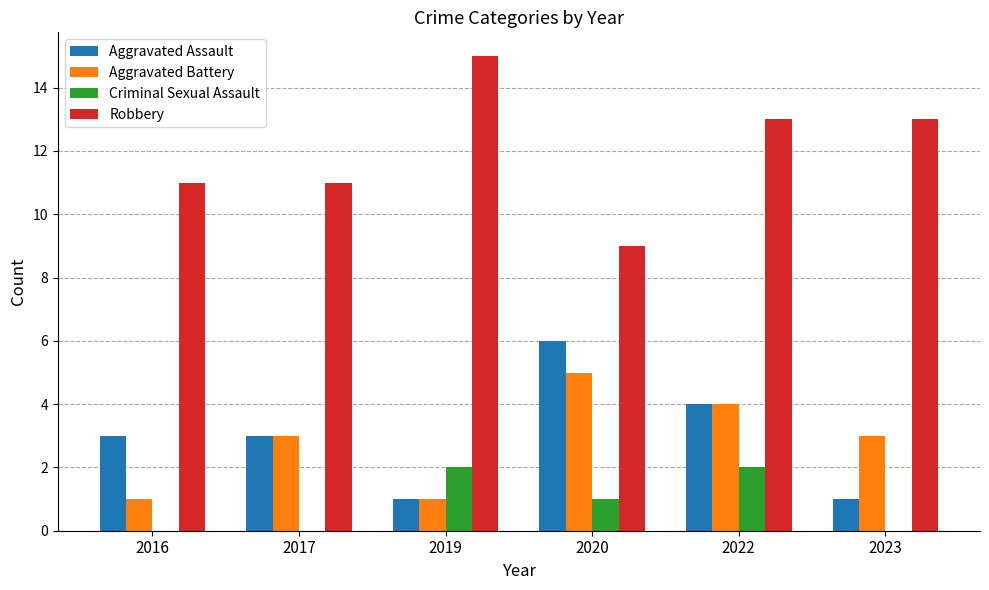

What is the highest value of the Aggravated Battery series?

5